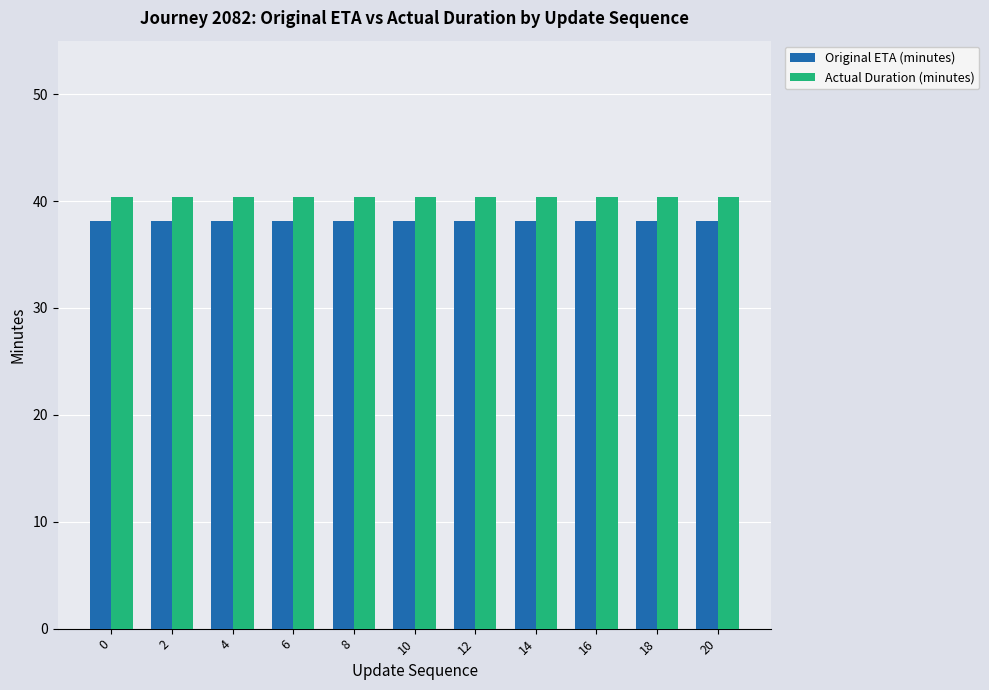

Rank the series at 18 from lowest to highest value.

Original ETA (minutes), Actual Duration (minutes)